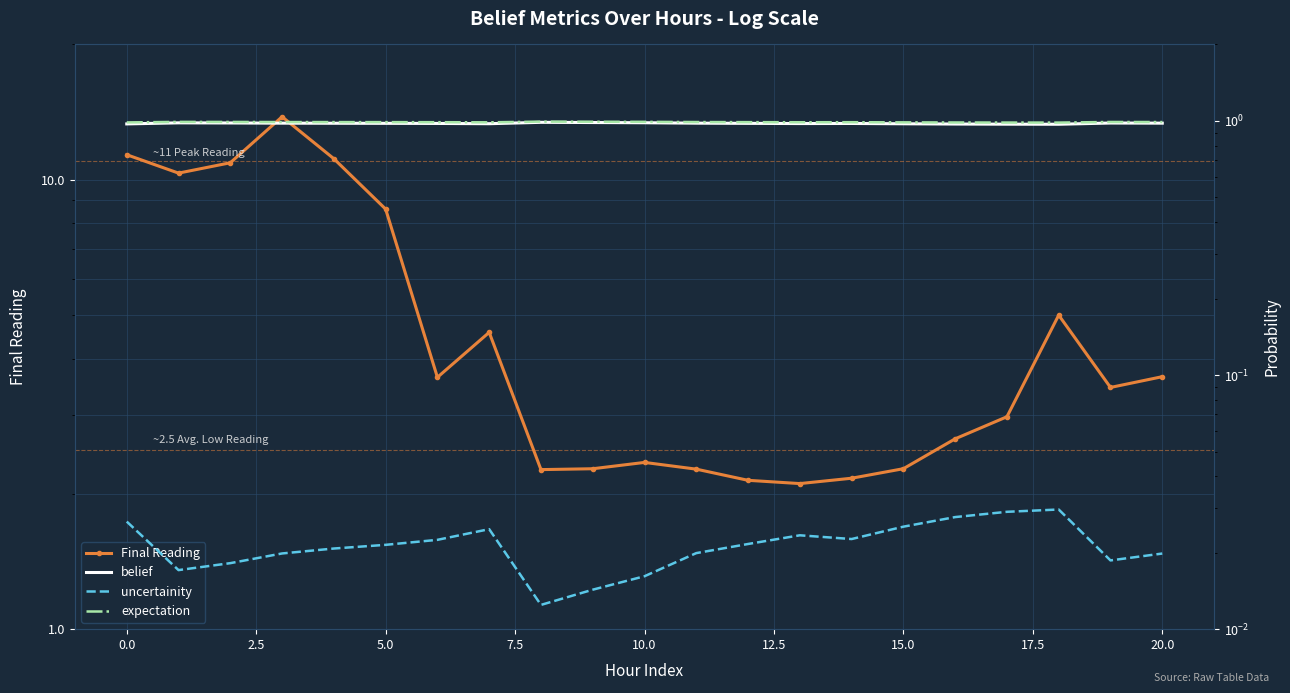

What is the average value of the Final Reading series?

5.2